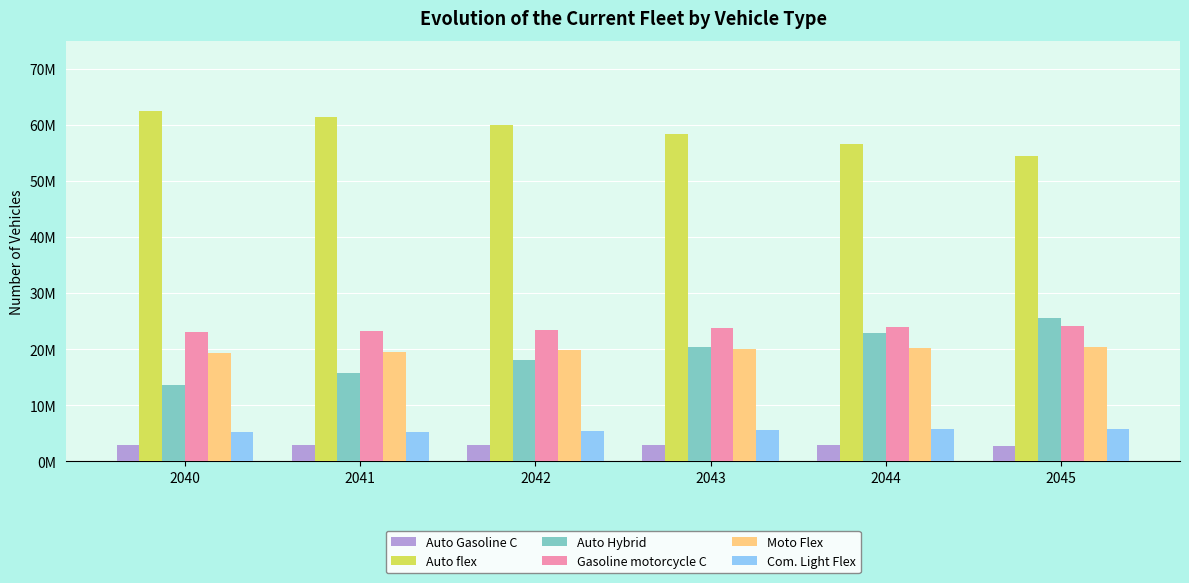

Are the bars grouped side by side (vs. stacked)?

Yes